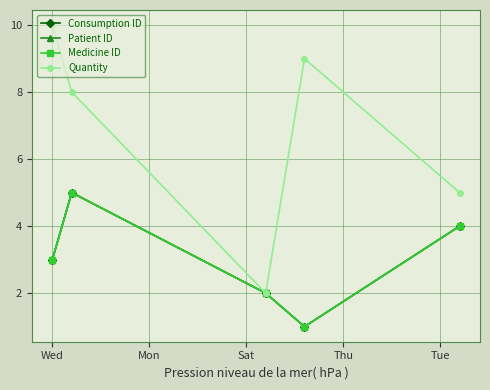

True or false: Medicine ID and Quantity cross at least once.

False